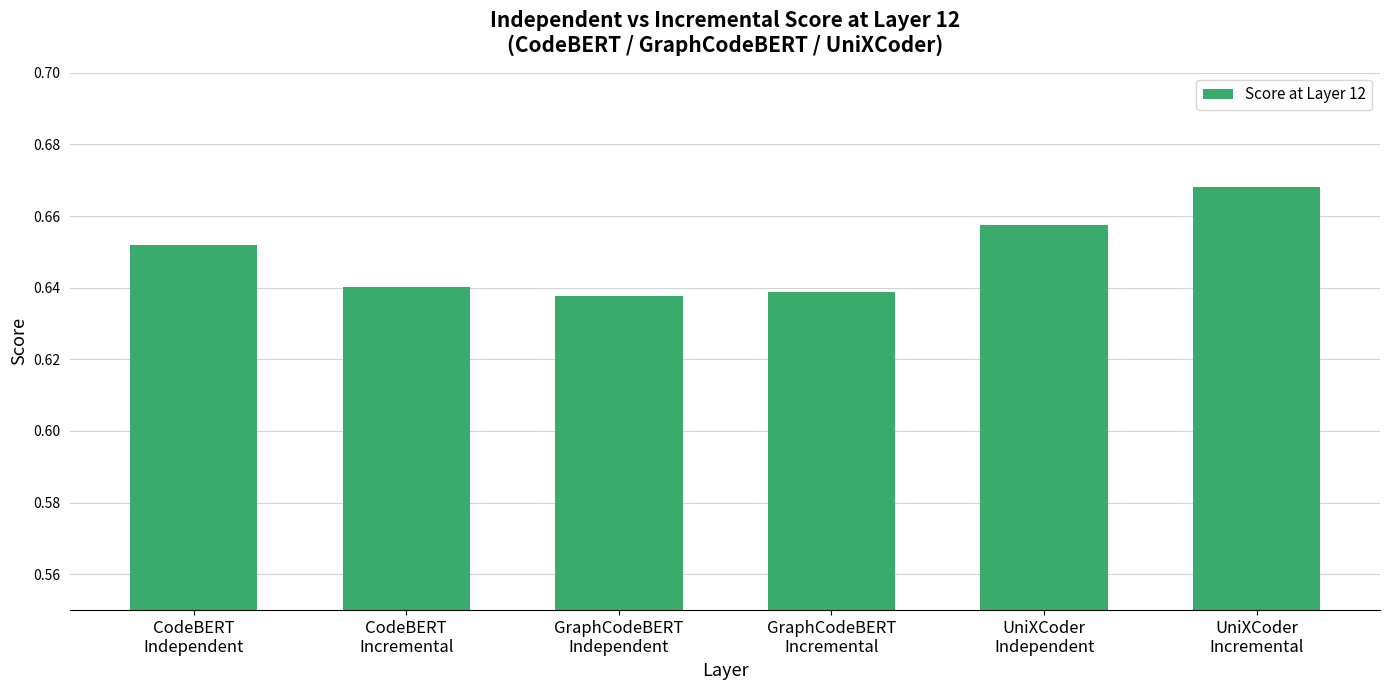

What is the label of the 5th bar from the right?

CodeBERT
Incremental